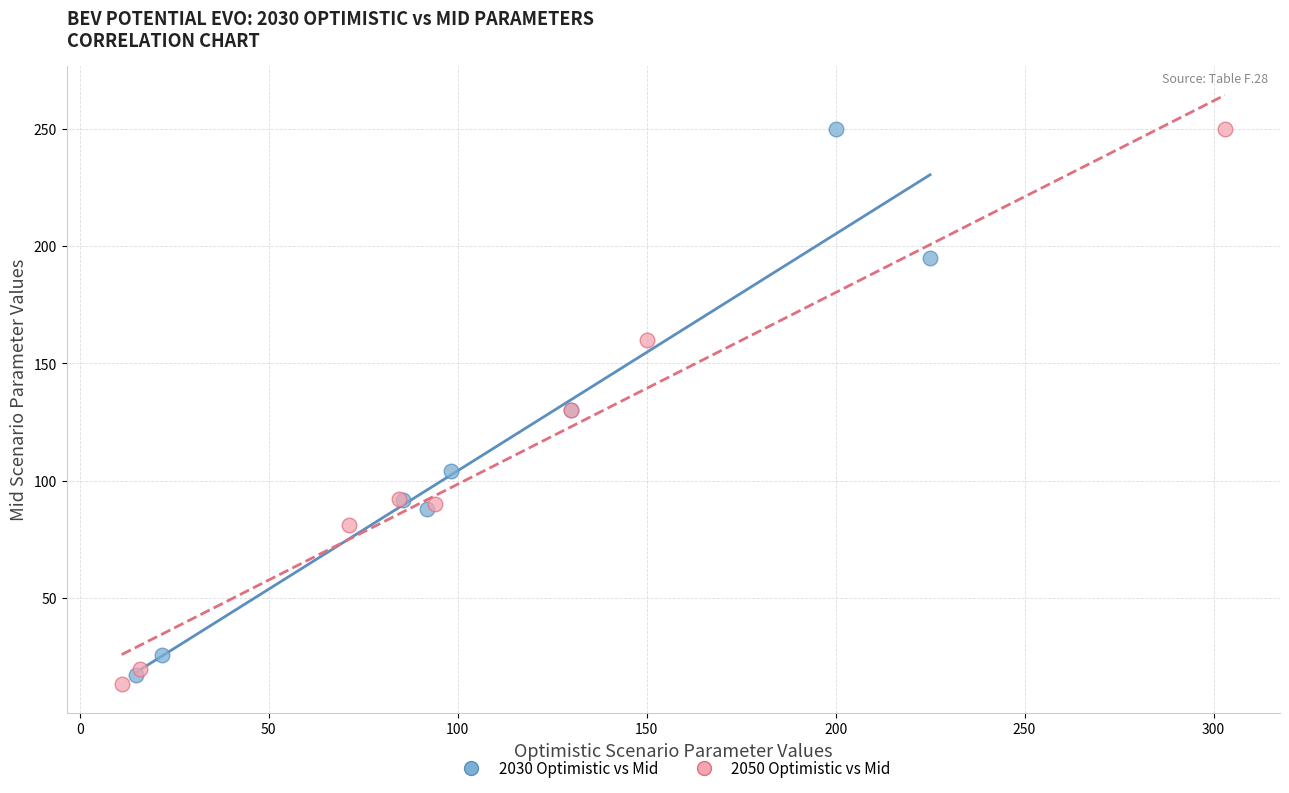

What are all the series names shown in the legend?

2030 Optimistic vs Mid, 2050 Optimistic vs Mid